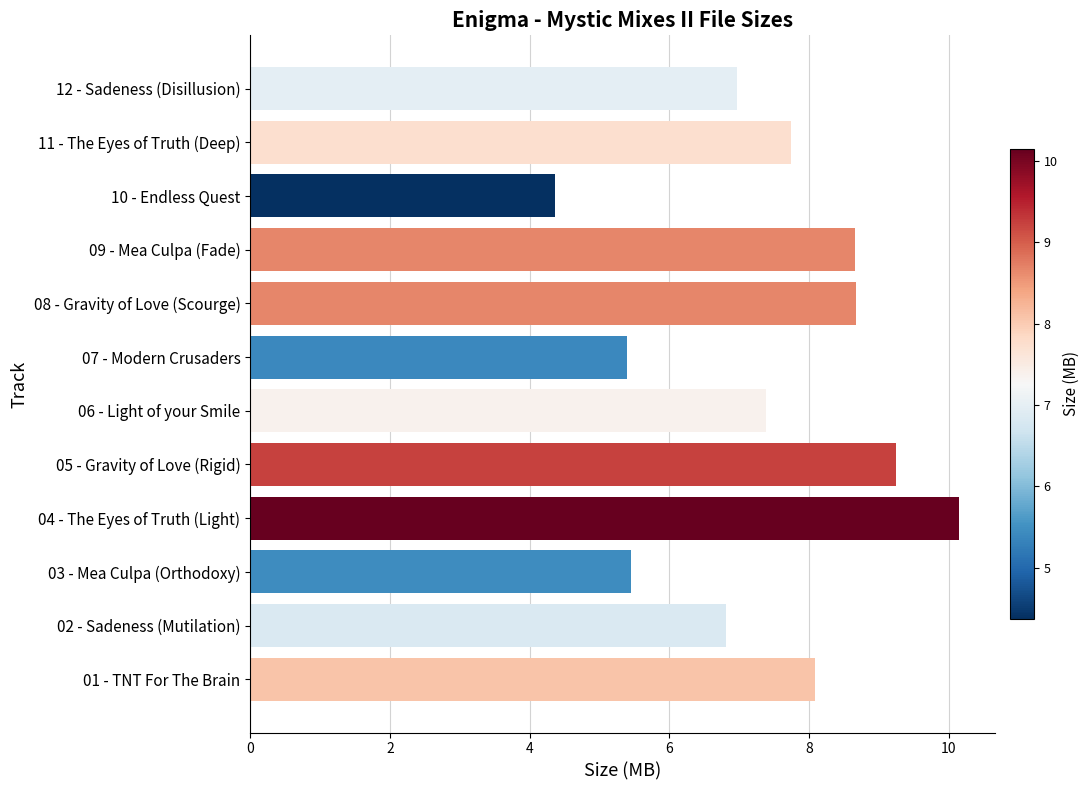

Does the chart contain stacked bars?

No